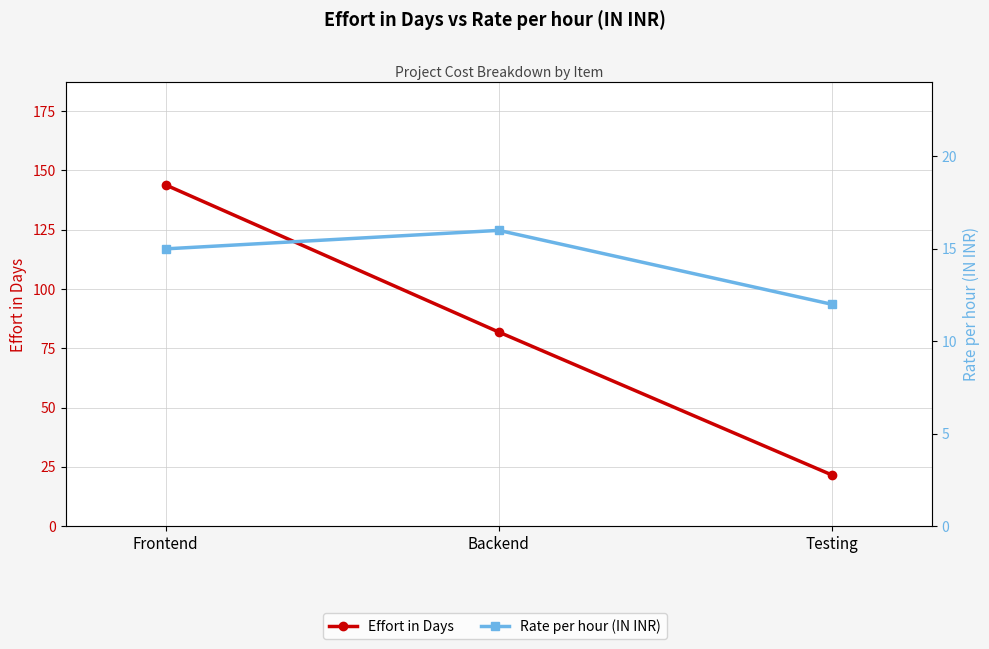

Reading right to left, extract all data points from this chart.

Effort in Days: 21.6	81.8	143.9
Rate per hour (IN INR): 12.0	16.0	15.0